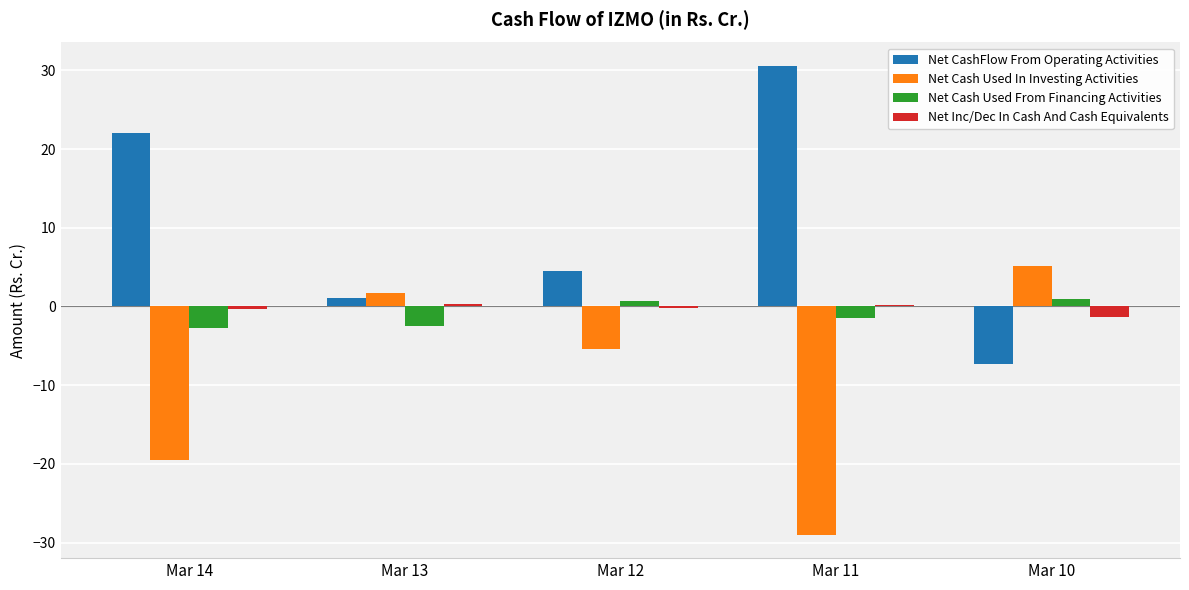

What is the sum of all Net Cash Used In Investing Activities values?

-47.2